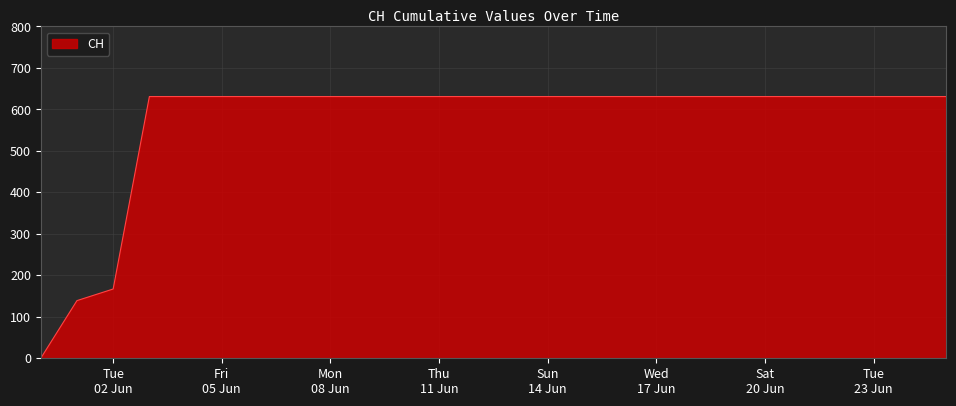

What is the sum of all values?

14819